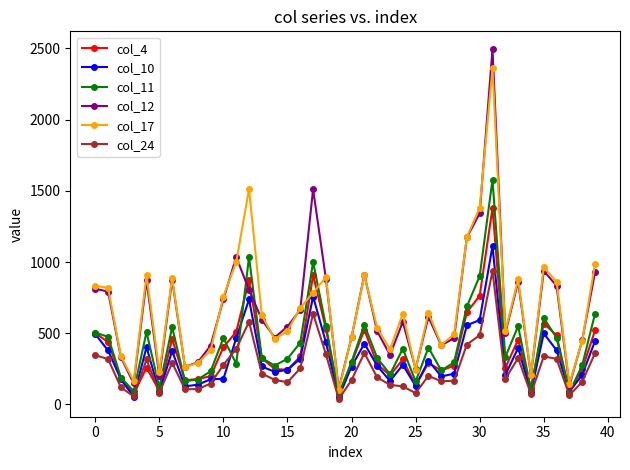

Which series has the largest range (max minus min)?

col_12